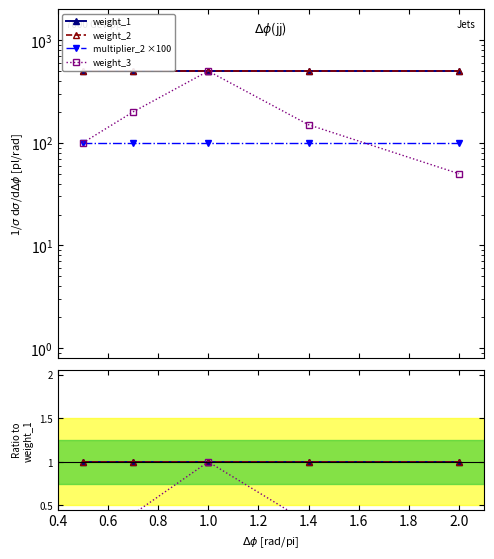

True or false: multiplier_2 ×100 has more than 1 interior local peaks.

False